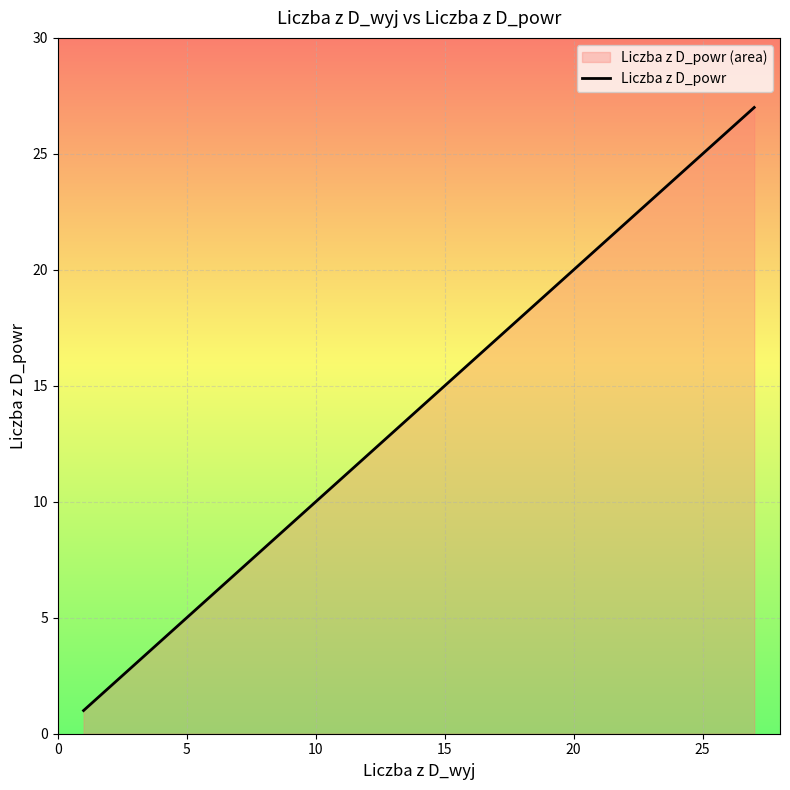

What is the label of the 12th point from the right?

10